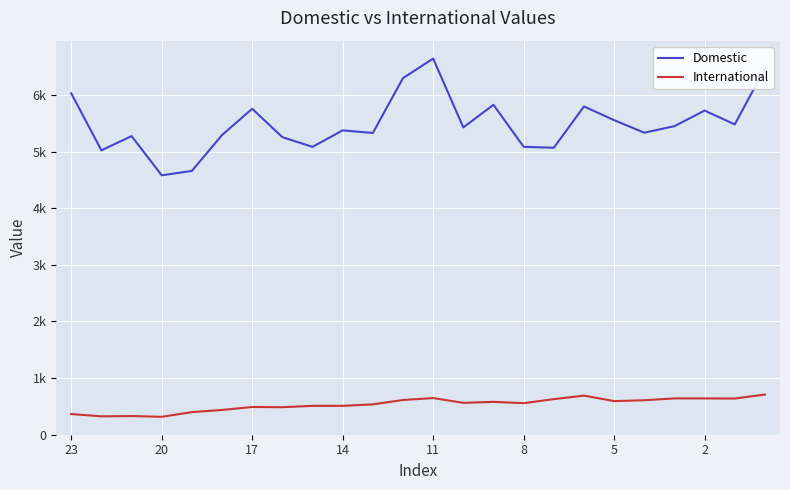

Rank the series by their maximum value, from highest to lowest.

Domestic, International